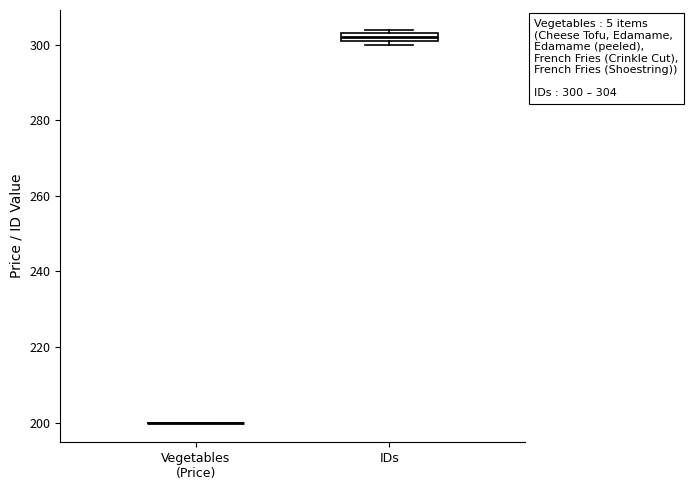

Which box is the tallest, from its lower edge to its upper edge?

IDs